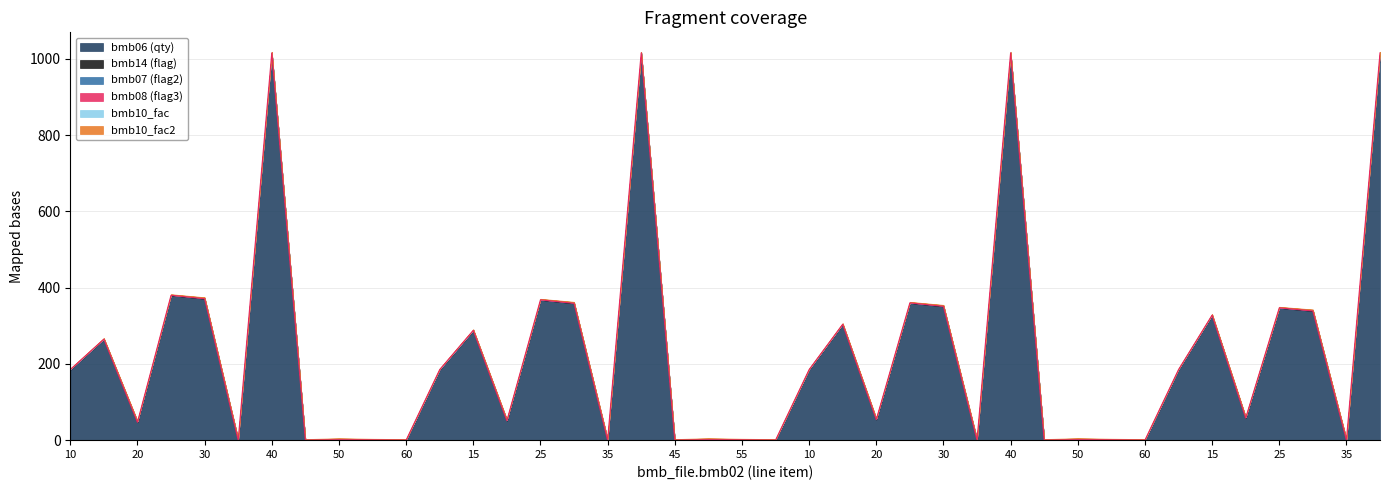

Which series has the largest range (max minus min)?

bmb_file.bmb06